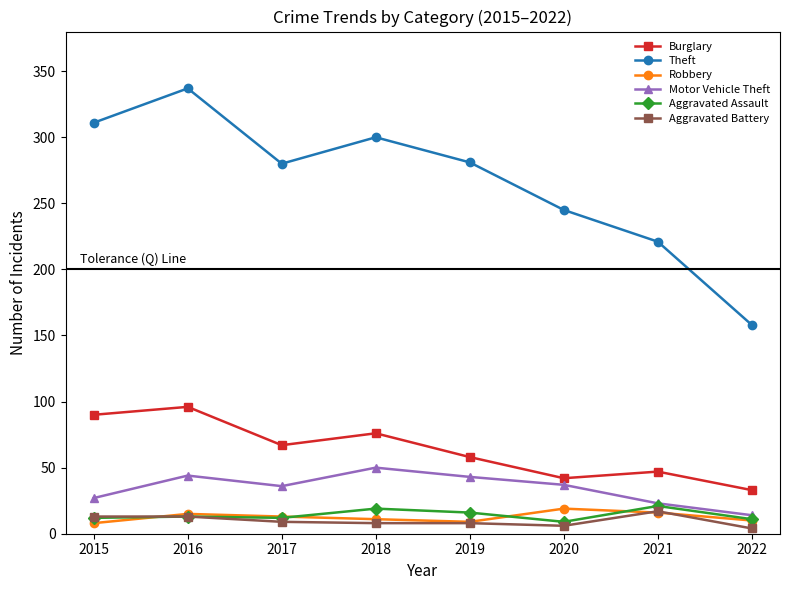

True or false: Theft and Aggravated Battery cross at least once.

False